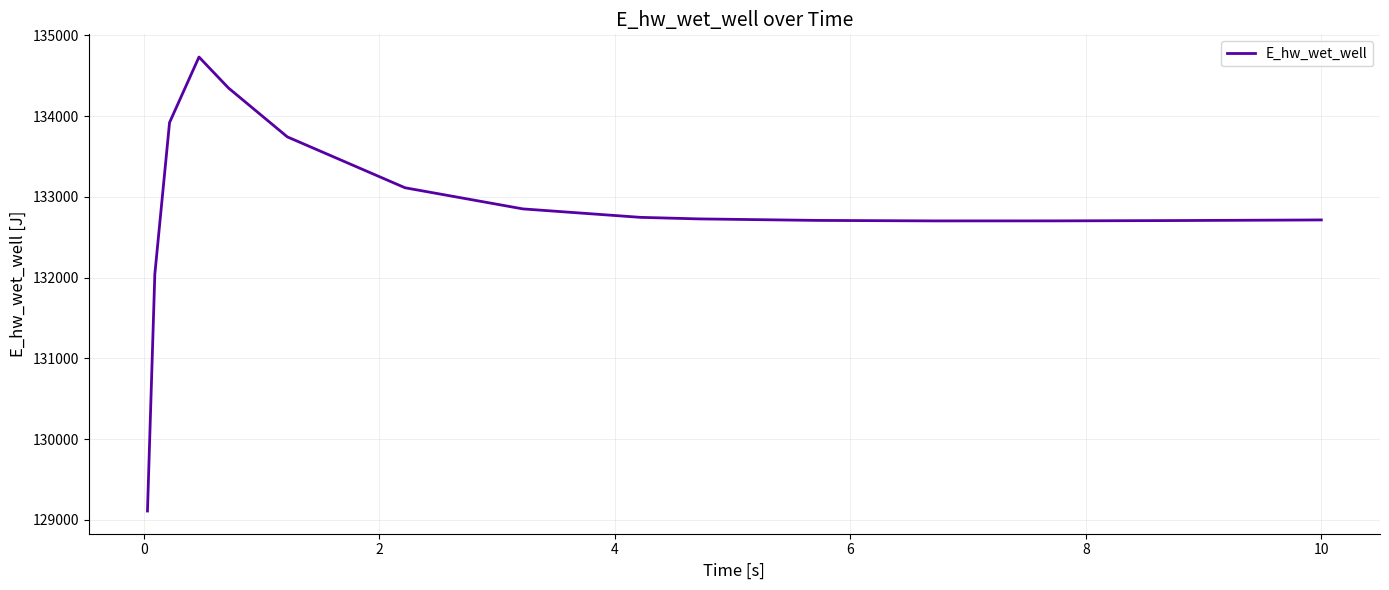

What is the difference between the maximum and minimum values?

5623.2